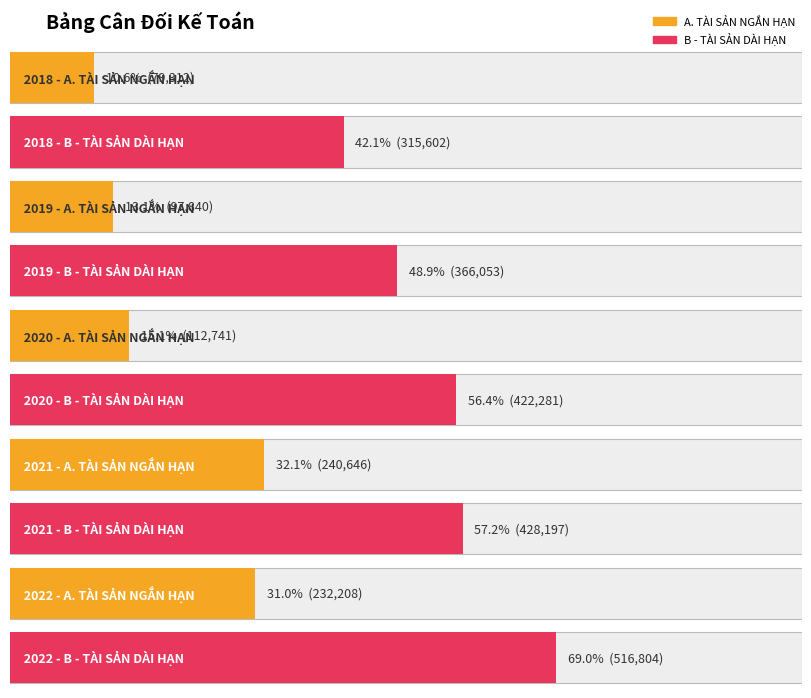

List the labels in order of B - TÀI SẢN DÀI HẠN value, smallest first.

2018, 2019, 2020, 2021, 2022